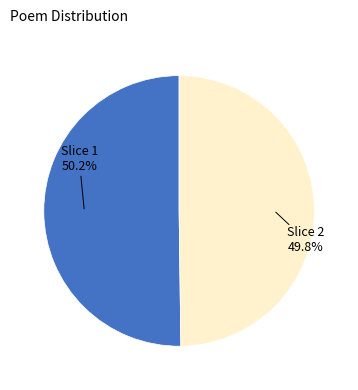

Is there a majority slice in this chart?

Yes